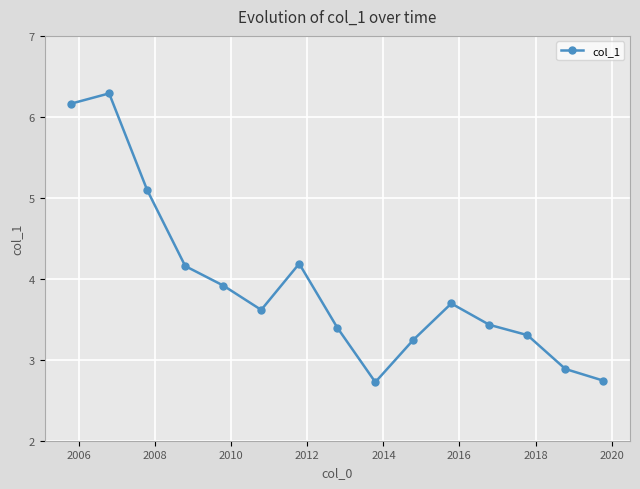

How many points are higher than both their immediate neighbors (excluding endpoints)?

3